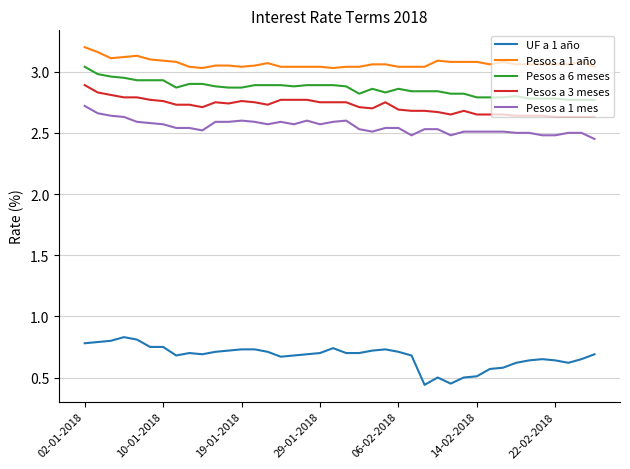

True or false: Pesos a 1 mes and Pesos a 1 año cross at least once.

False